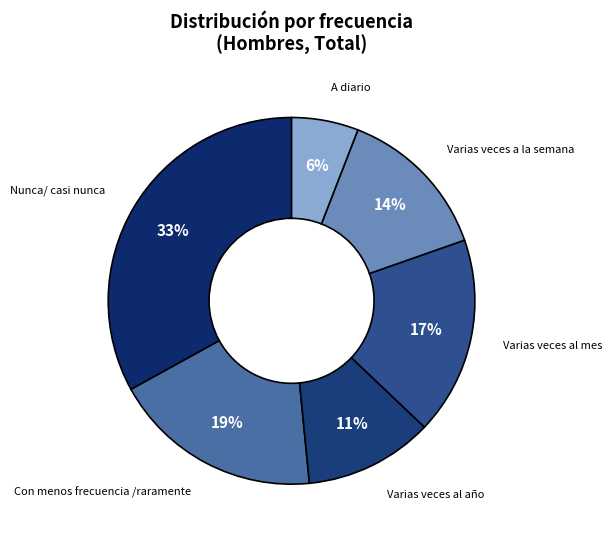

To the nearest percent, what is the difference between the largest and smallest slice percentages?

27%